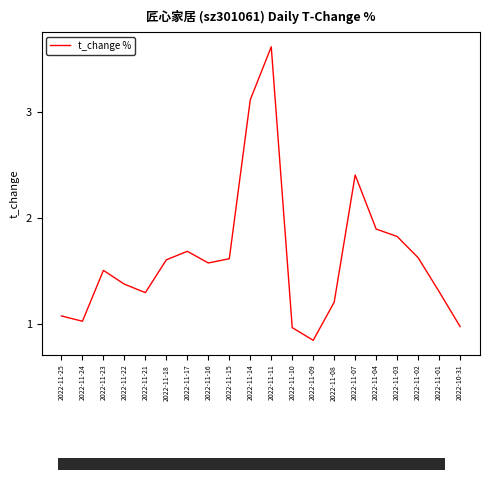

What is the average value?

1.6